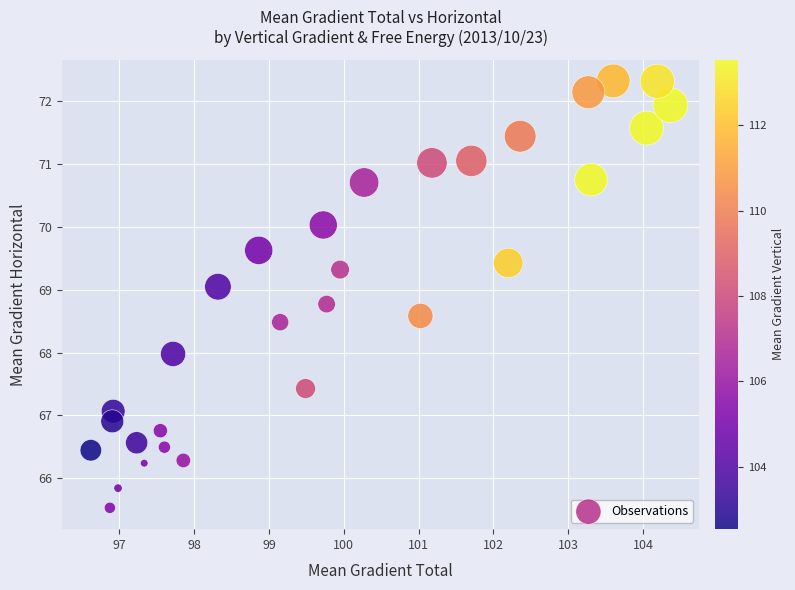

What is the range of Y values (max minus min)?

6.8